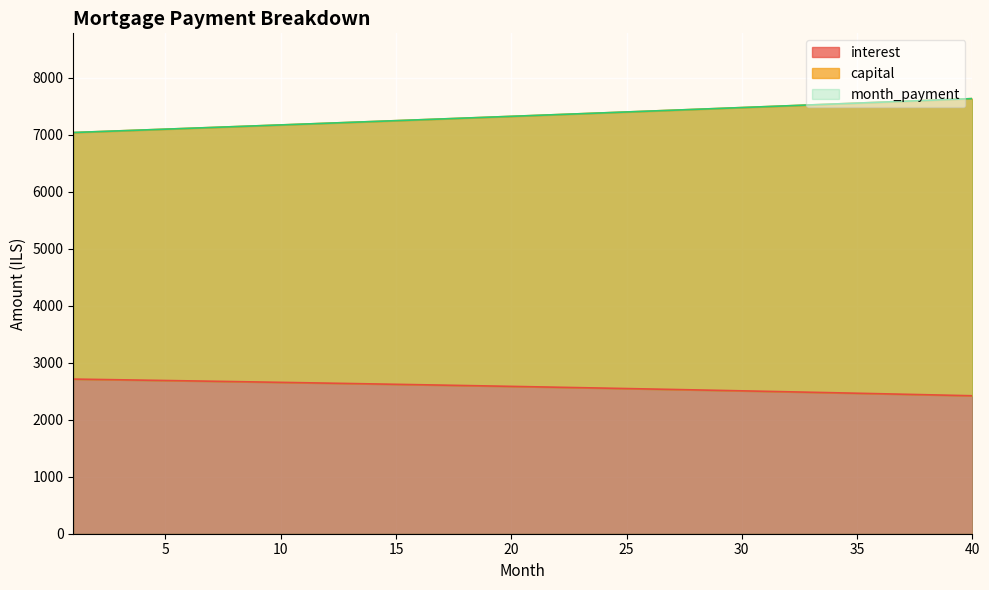

Which has a higher value, 33 or 7?

7